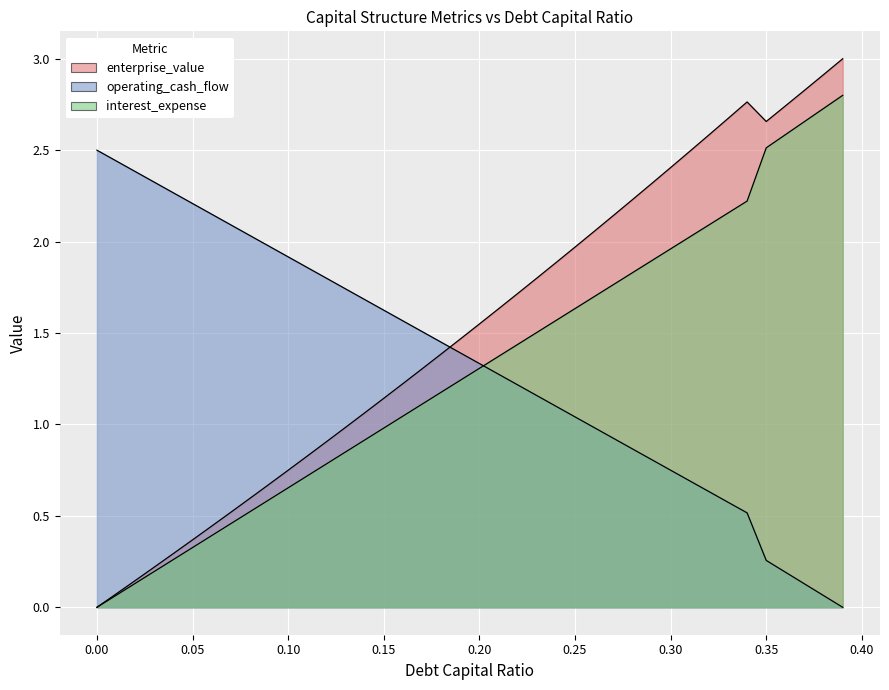

What is the label of the 27th point from the left?

0.26